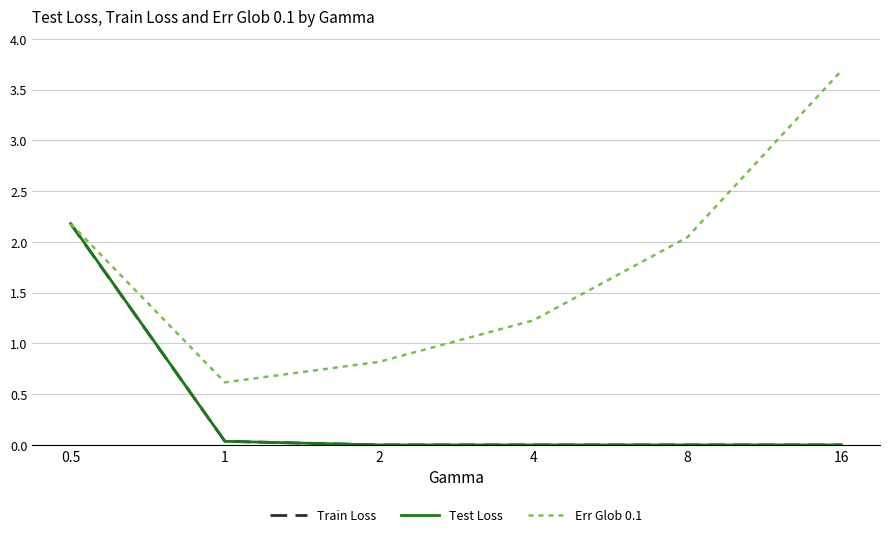

At which category is the sum across all series the highest?

0.5